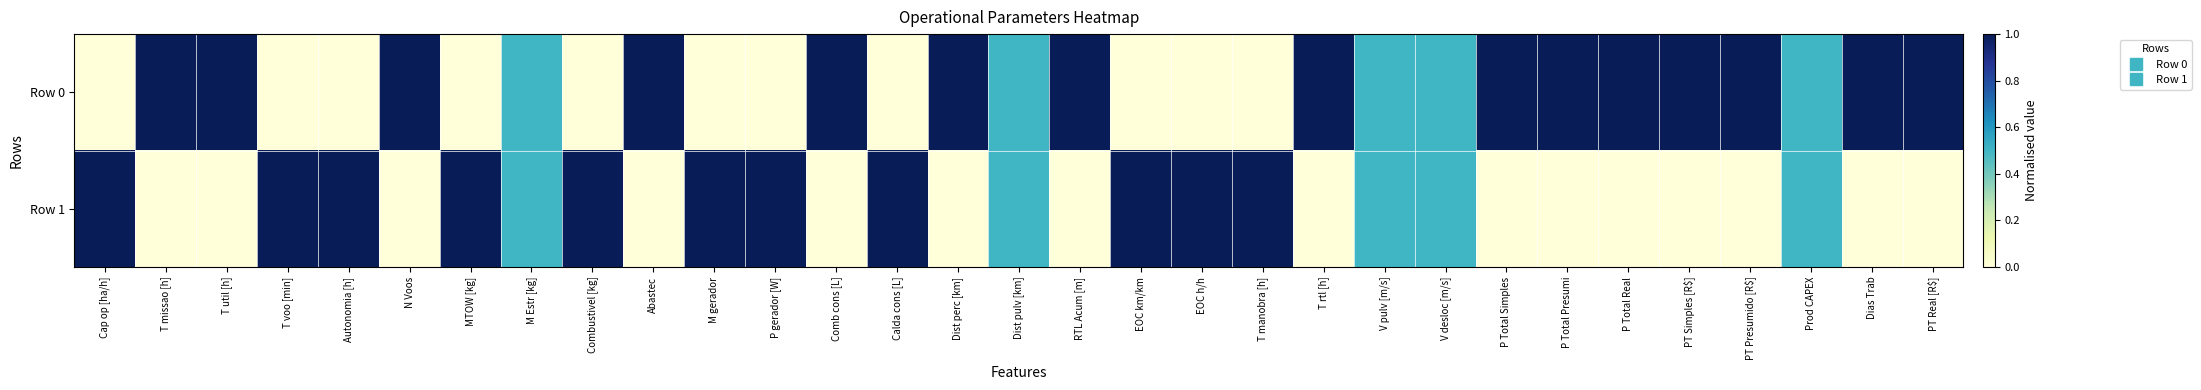

Reading right to left, transcribe all the data shown in this chart.

Row 0: PT Real [R$]=1.0	Dias Trab=1.0	Prod CAPEX=0.5	PT Presumido [R$]=1.0	PT Simples [R$]=1.0	P Total Real=1.0	P Total Presumi=1.0	P Total Simples=1.0	V desloc [m/s]=0.5	V pulv [m/s]=0.5	T rtl [h]=1.0	T manobra [h]=0.0	EOC h/h=0.0	EOC km/km=0.0	RTL Acum [m]=1.0	Dist pulv [km]=0.5	Dist perc [km]=1.0	Calda cons [L]=0.0	Comb cons [L]=1.0	P gerador [W]=0.0	M gerador=0.0	Abastec=1.0	Combustivel [kg]=0.0	M Estr [kg]=0.5	MTOW [kg]=0.0	N Voos=1.0	Autonomia [h]=0.0	T voo [min]=0.0	T util [h]=1.0	T missao [h]=1.0	Cap op [ha/h]=0.0
Row 1: PT Real [R$]=0.0	Dias Trab=0.0	Prod CAPEX=0.5	PT Presumido [R$]=0.0	PT Simples [R$]=0.0	P Total Real=0.0	P Total Presumi=0.0	P Total Simples=0.0	V desloc [m/s]=0.5	V pulv [m/s]=0.5	T rtl [h]=0.0	T manobra [h]=1.0	EOC h/h=1.0	EOC km/km=1.0	RTL Acum [m]=0.0	Dist pulv [km]=0.5	Dist perc [km]=0.0	Calda cons [L]=1.0	Comb cons [L]=0.0	P gerador [W]=1.0	M gerador=1.0	Abastec=0.0	Combustivel [kg]=1.0	M Estr [kg]=0.5	MTOW [kg]=1.0	N Voos=0.0	Autonomia [h]=1.0	T voo [min]=1.0	T util [h]=0.0	T missao [h]=0.0	Cap op [ha/h]=1.0